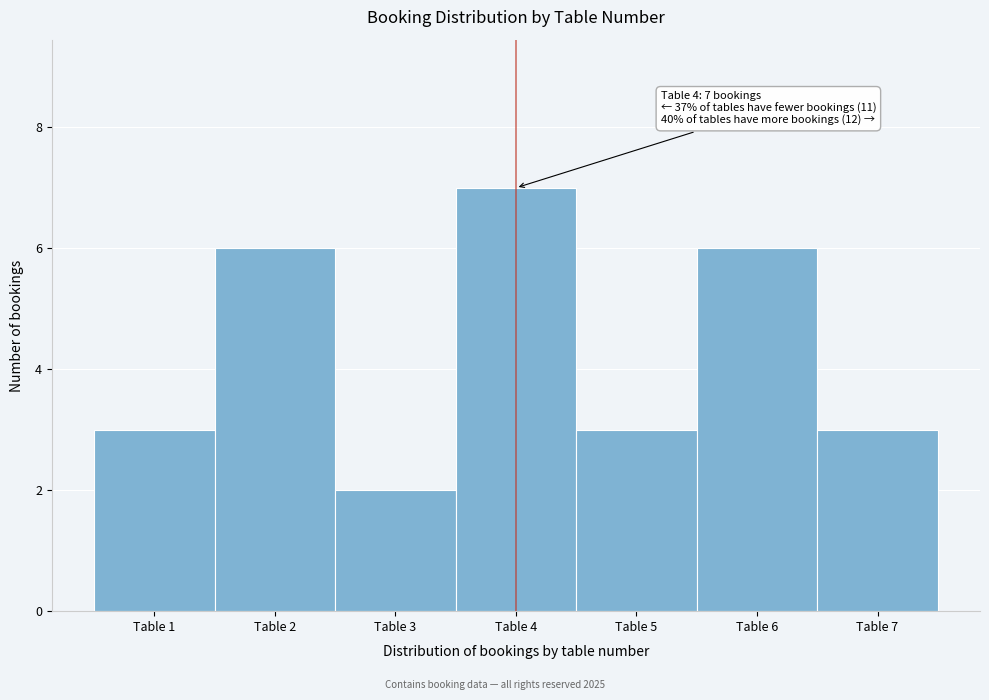

Over which range of the x-axis is the bar tallest?

3.5 to 4.5